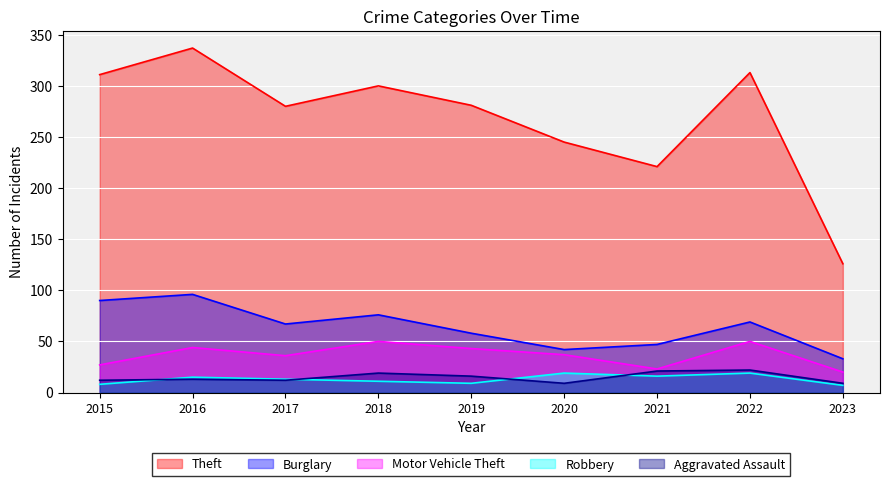

What is the value of the Robbery point at the 3rd from the left?

13